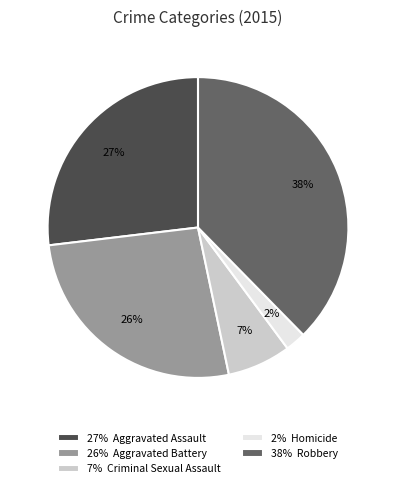

Which category has the smallest portion of the pie?

2% Homicide